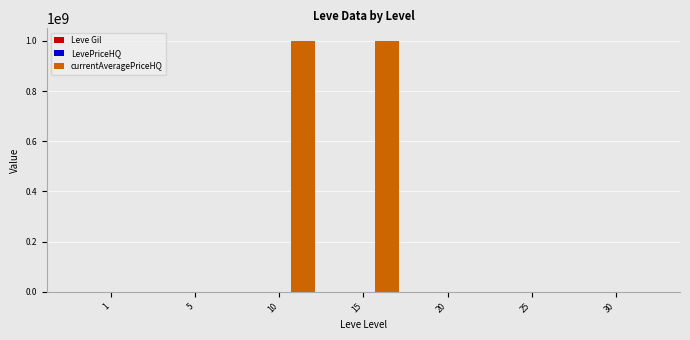

What is the maximum value shown in the chart?

1000000000